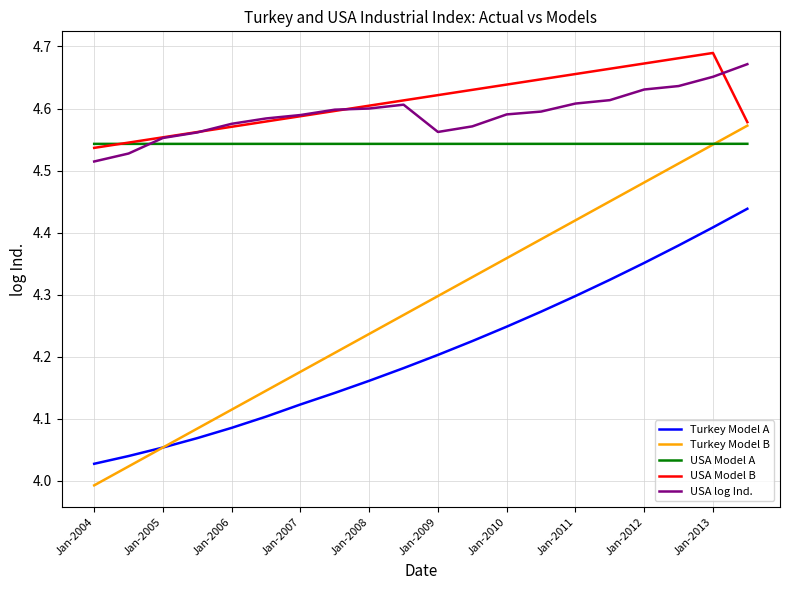

Which series has the largest range (max minus min)?

Turkey Model B